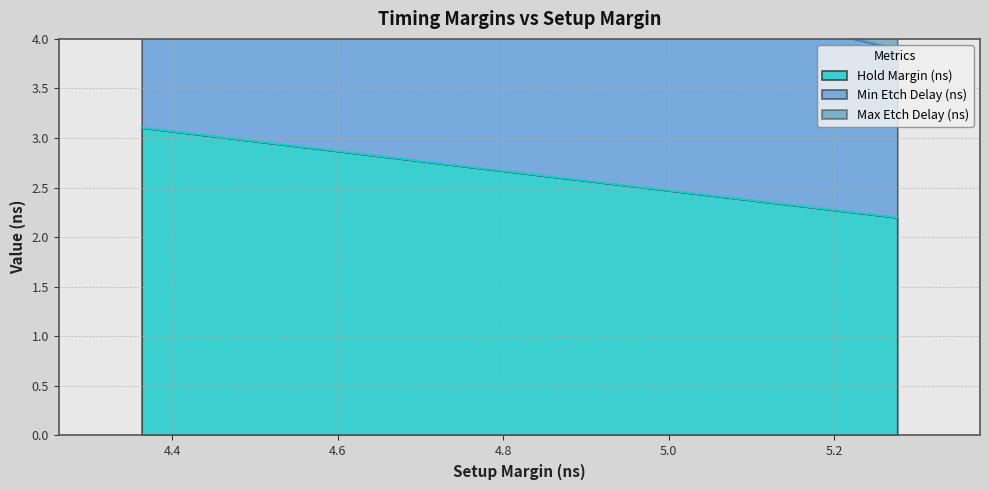

Rank the series by their average value, from lowest to highest.

Hold Margin (ns), Min Etch Delay (ns), Max Etch Delay (ns)